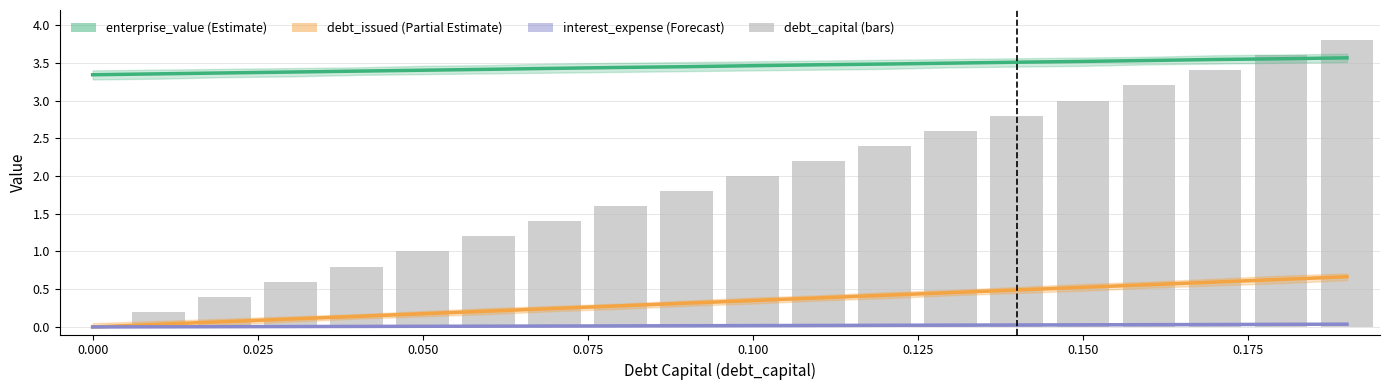

The value of interest_expense at 0.200 is 0.0. True or false?

False